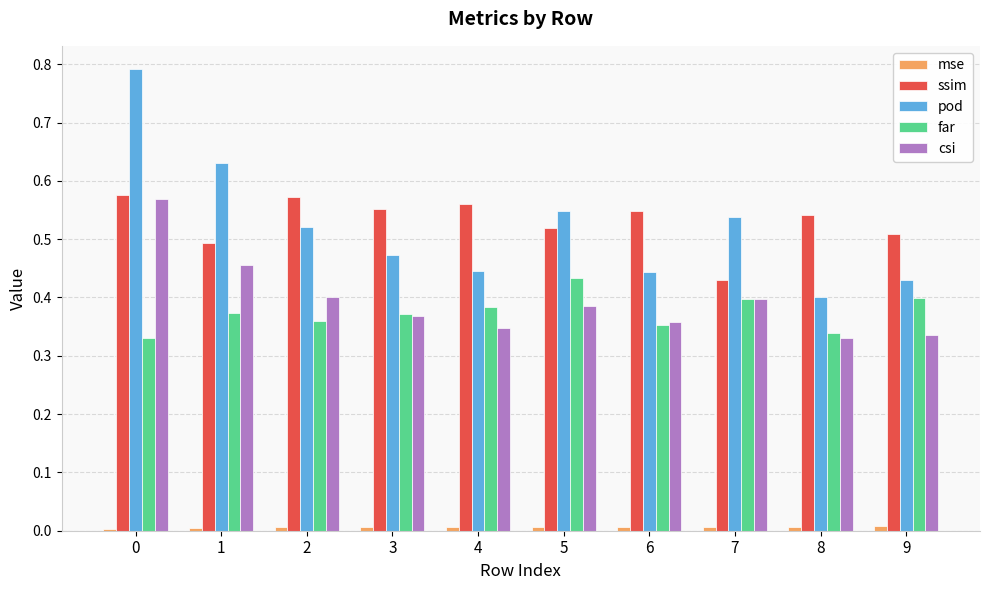

Between 5 and 7, which series saw the biggest shift?

ssim